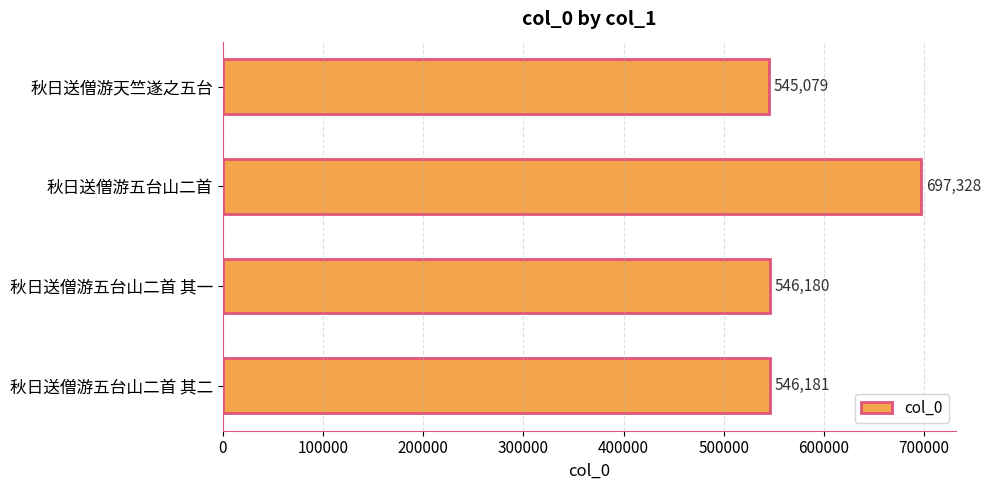

Read the value at 秋日送僧游五台山二首 其二, to the nearest 50.

546200